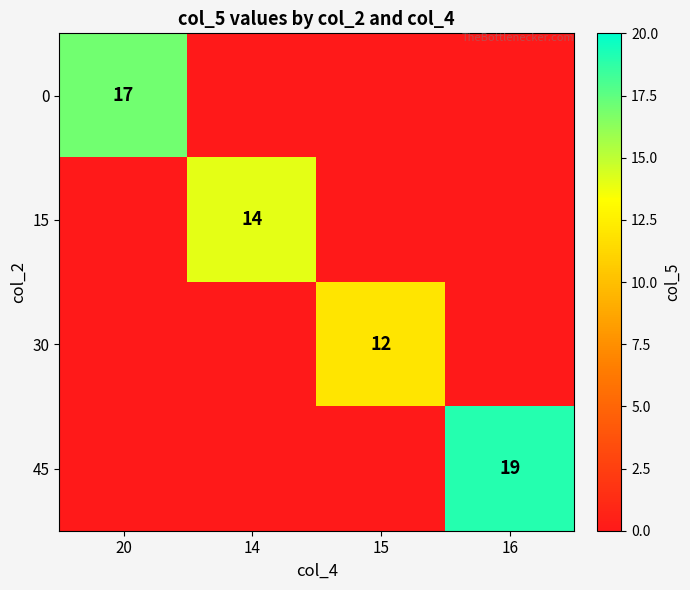

Which label corresponds to the smallest value in the chart?

14